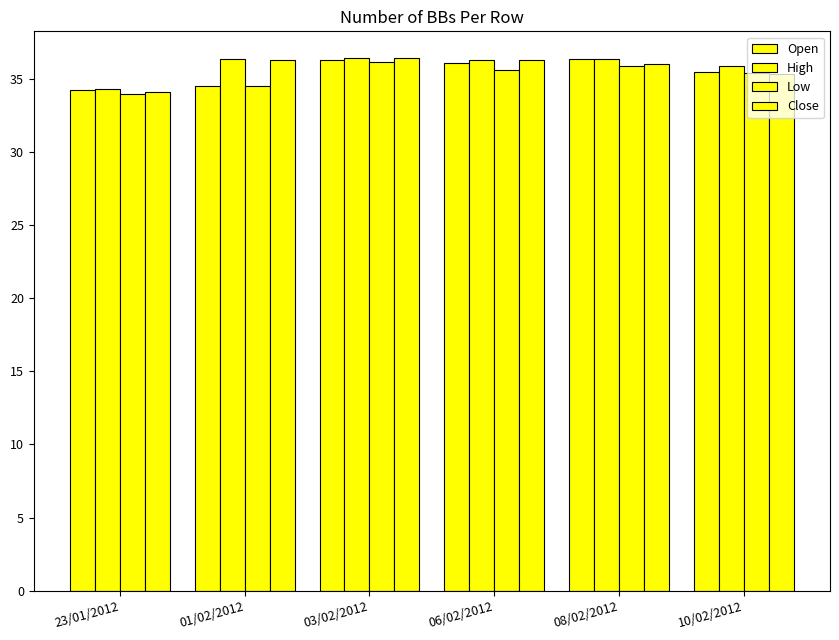

How many groups of bars are there?

6